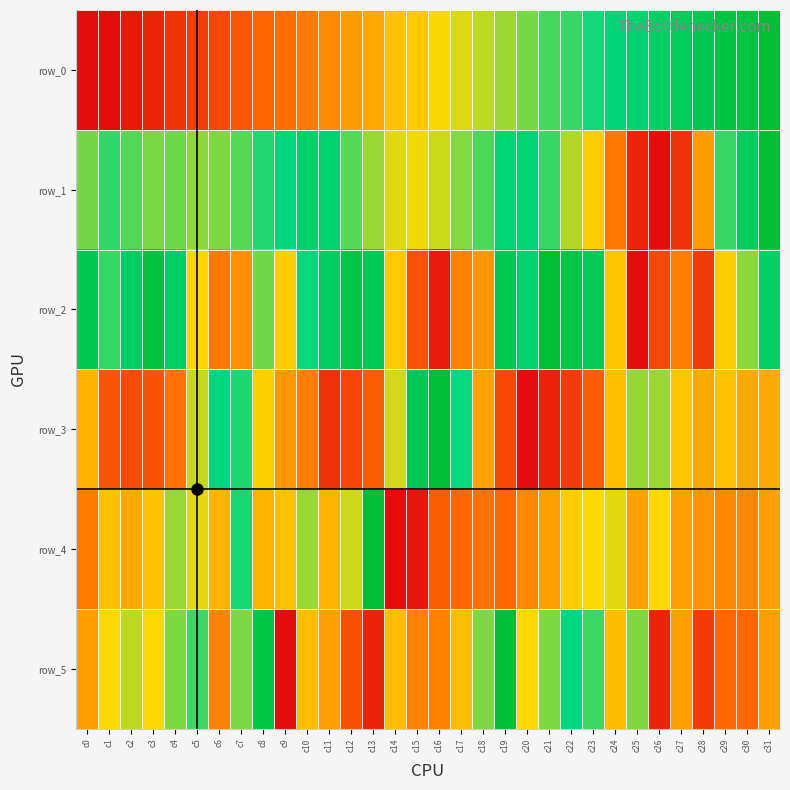

At how many categories does at least one series exceed 0?

32